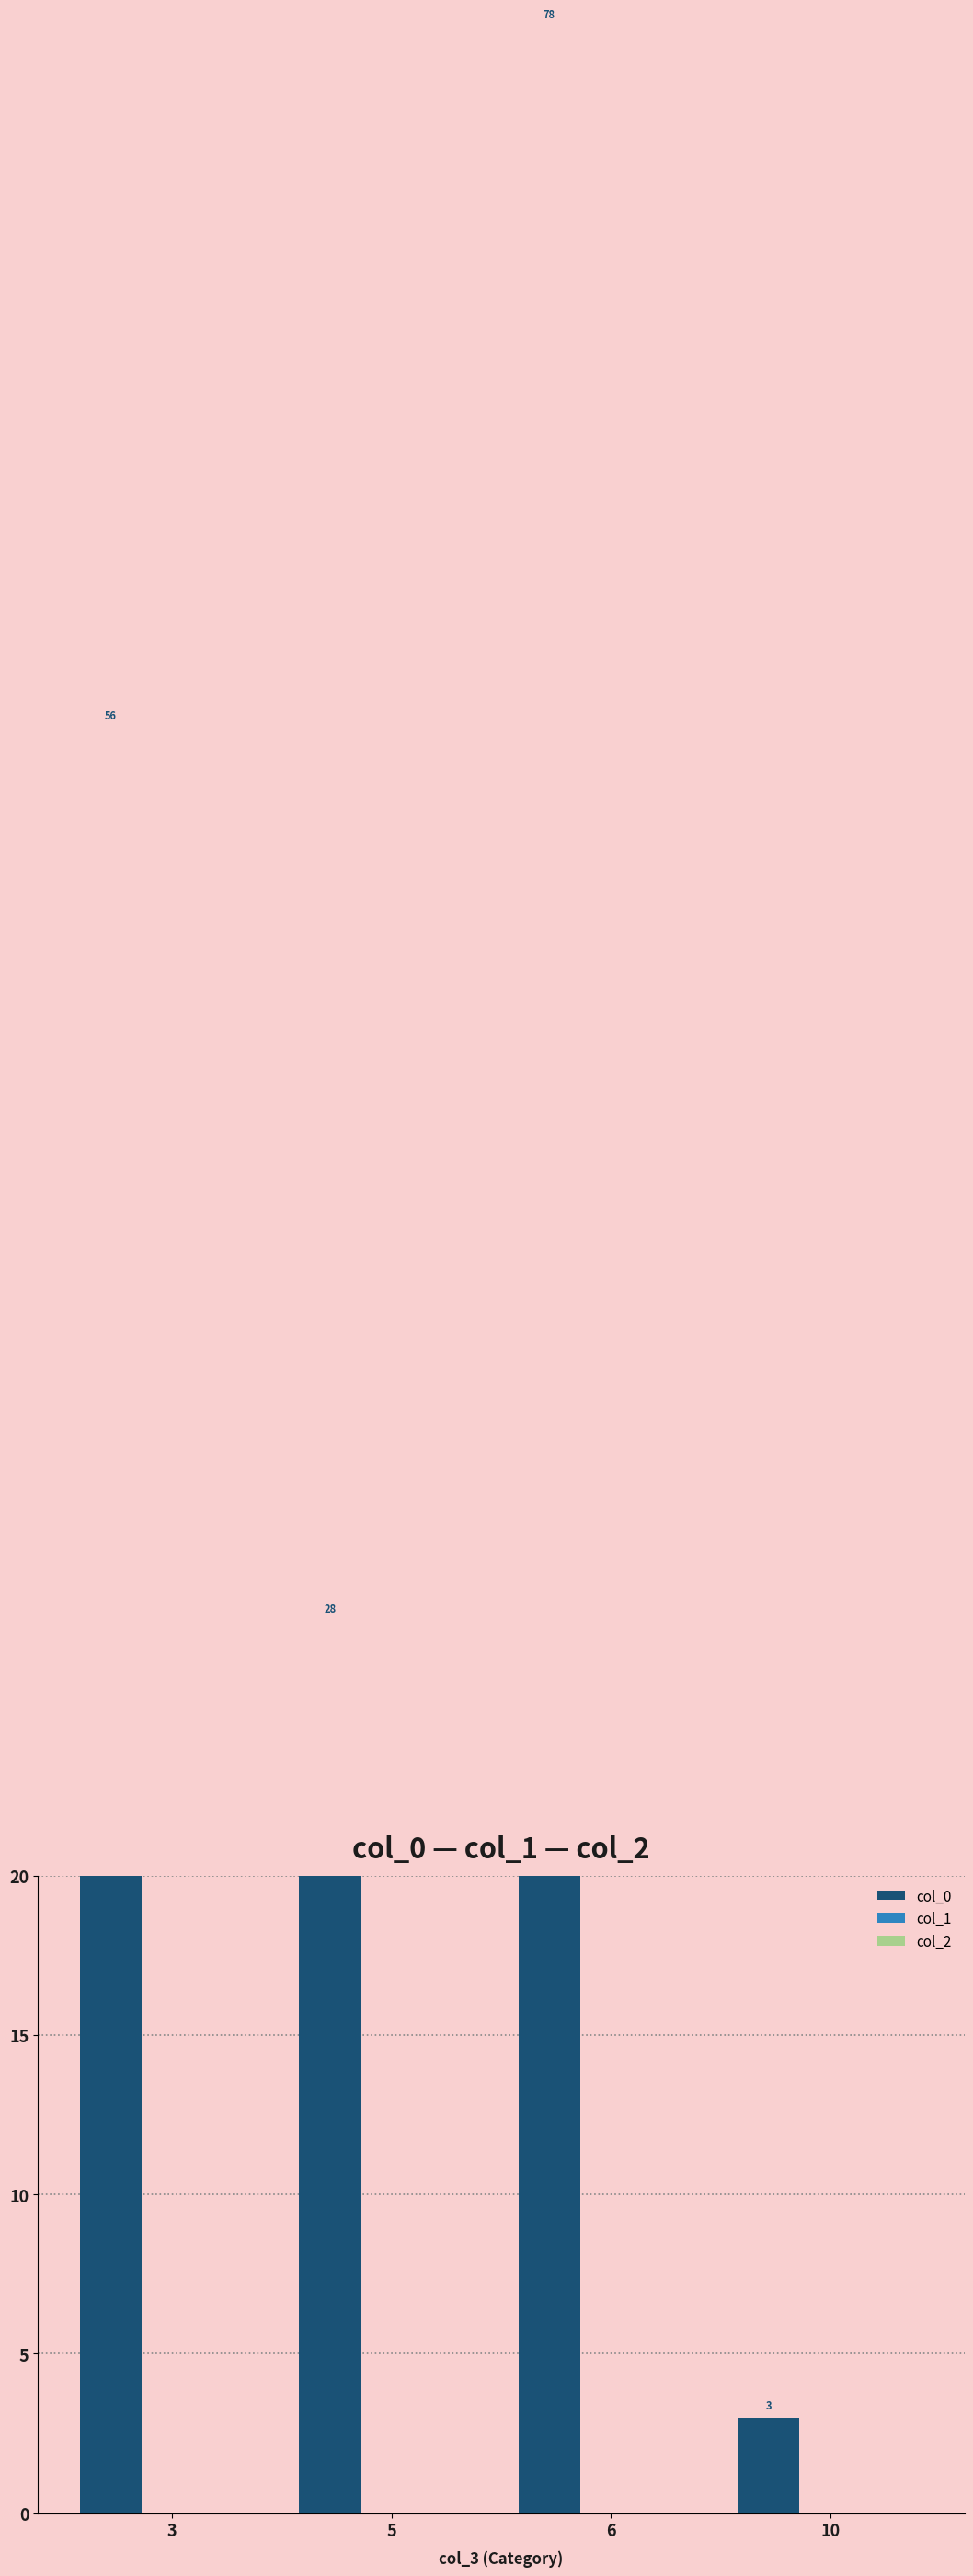

Does the chart contain any negative values?

No